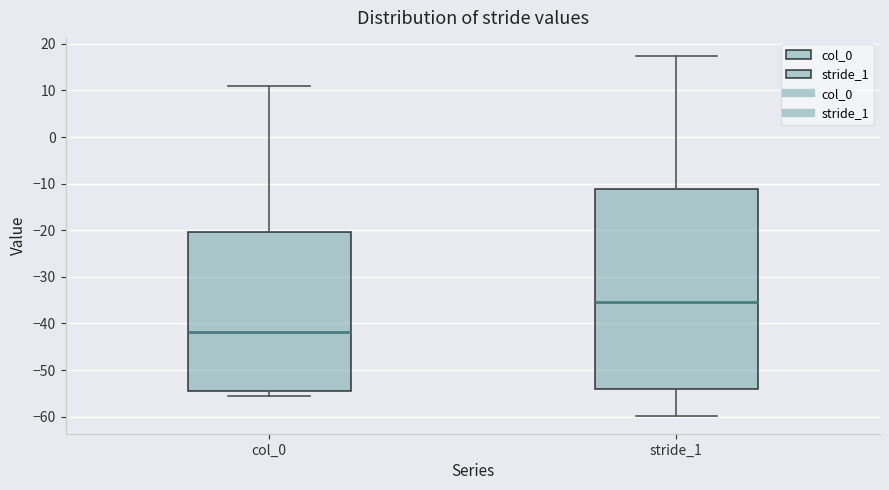

Which box is the tallest, from its lower edge to its upper edge?

stride_1